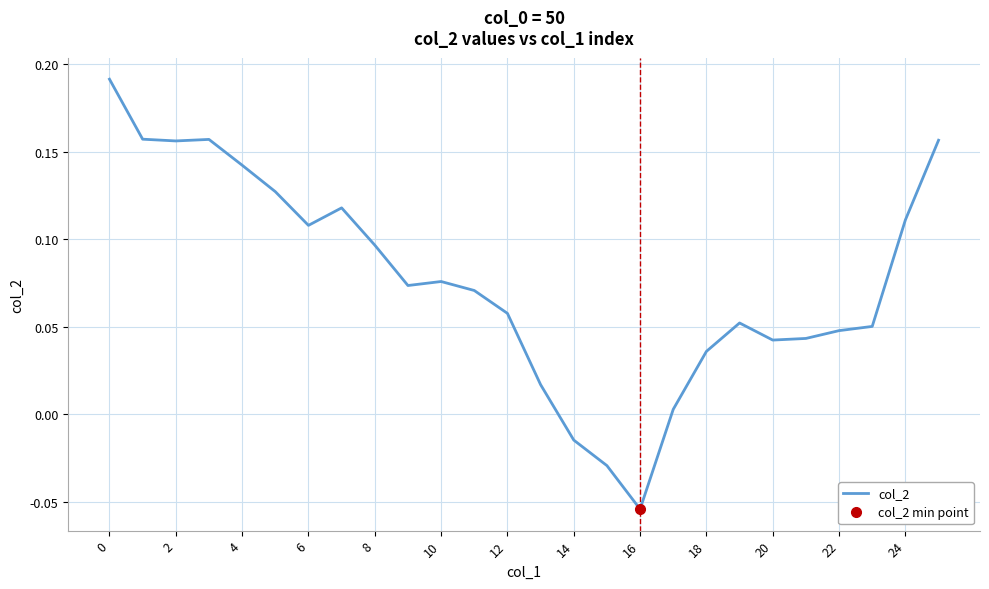

Which label corresponds to the smallest value in the chart?

16